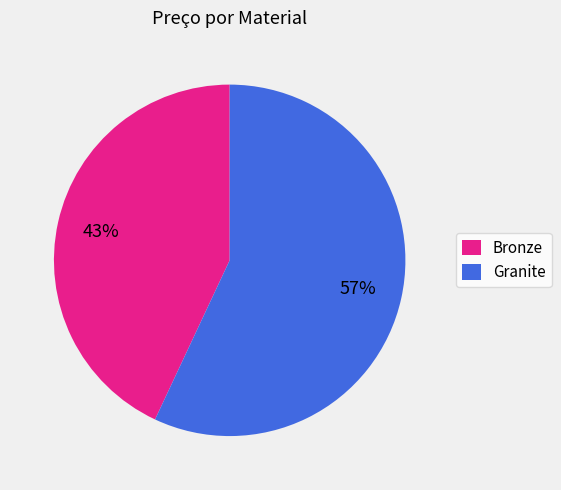

Which has a higher value, Bronze or Granite?

Granite